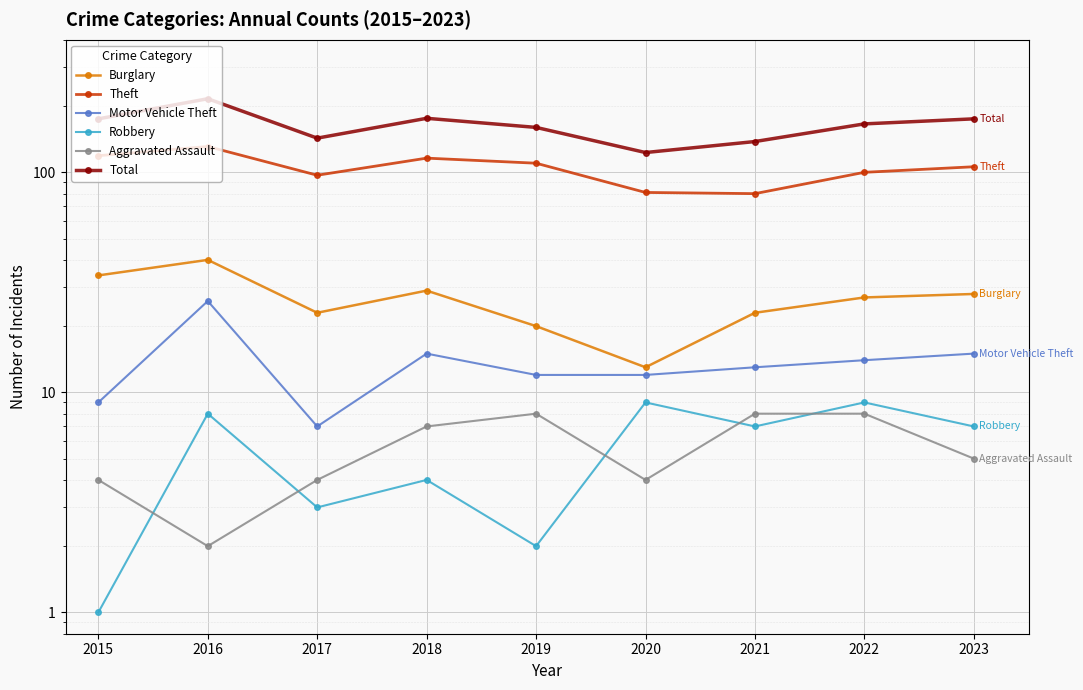

What is the sum of all Theft values?

940